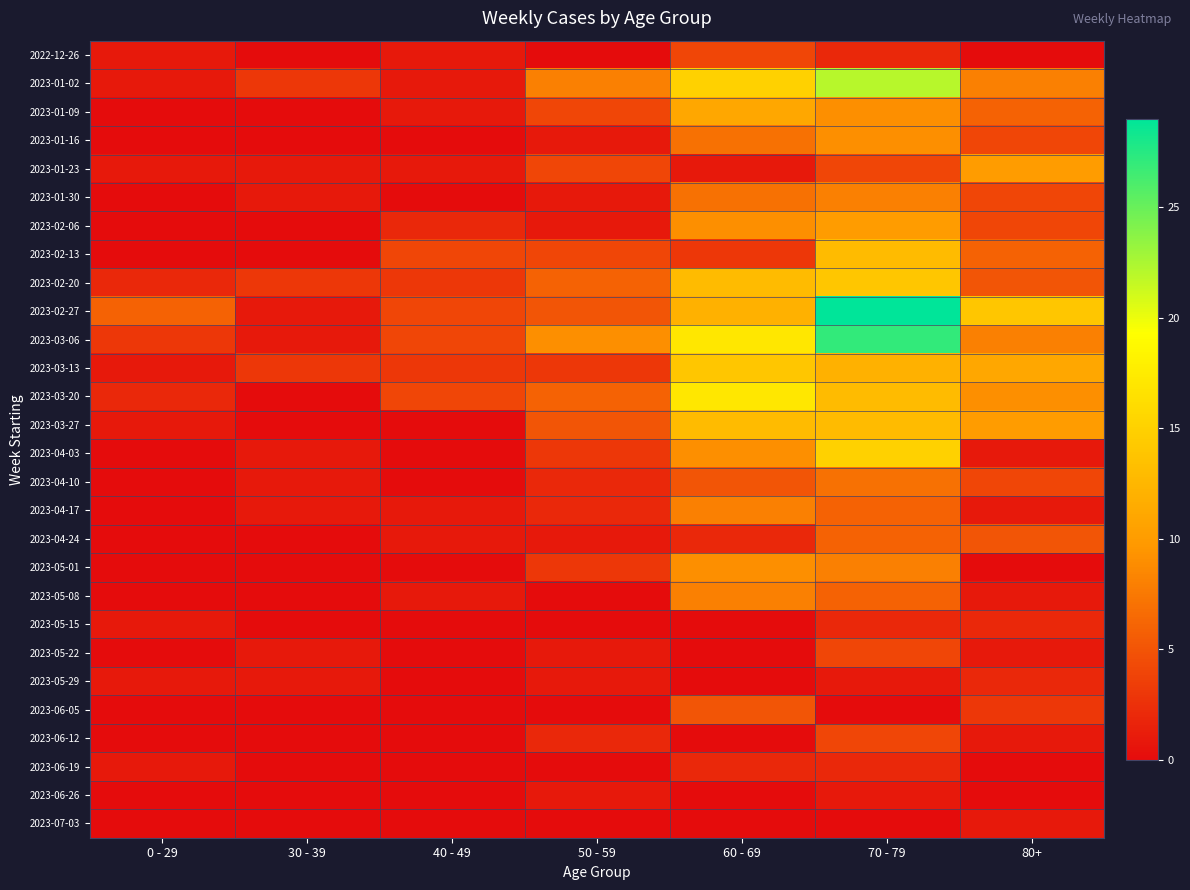

Which has a higher value, 0 - 29 or 60 - 69?

60 - 69